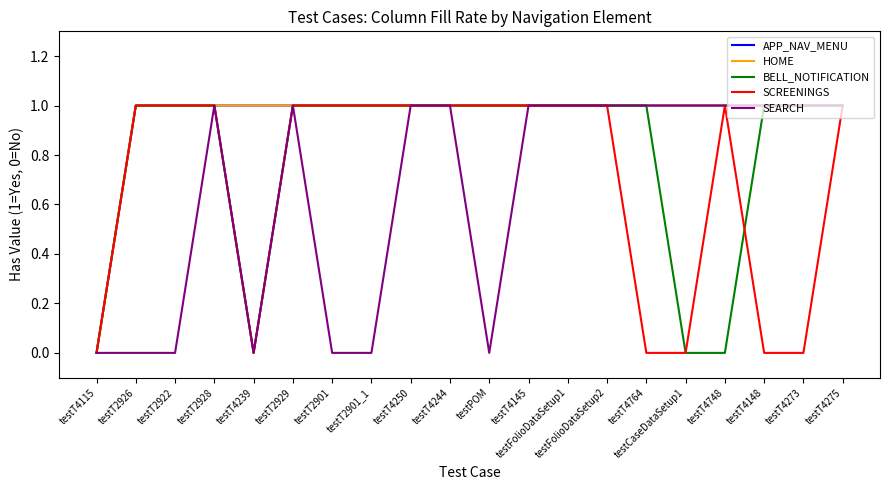

Is this an area chart (filled region under the line)?

No